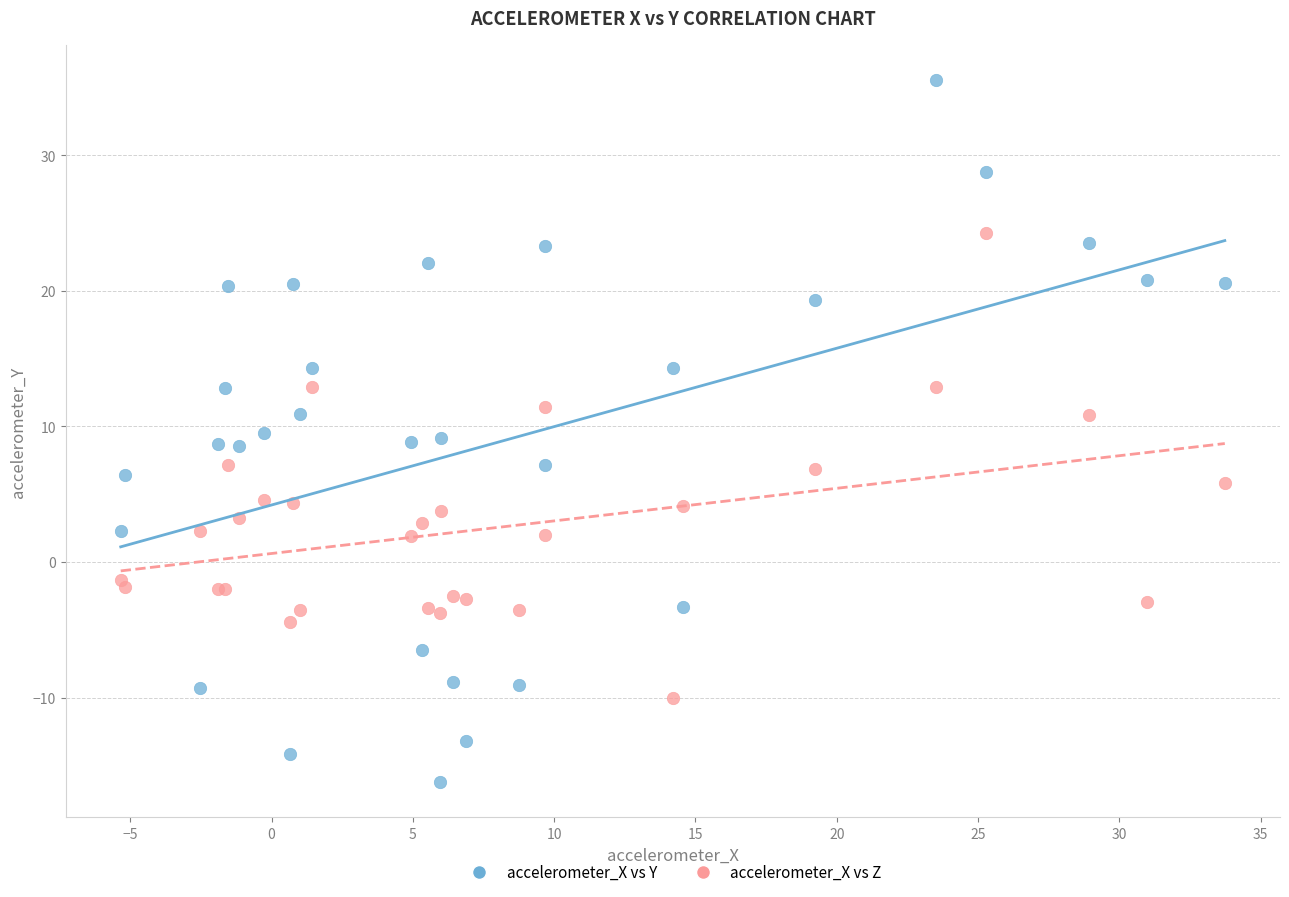

Which series contains the highest Y value?

accelerometer_X vs Y